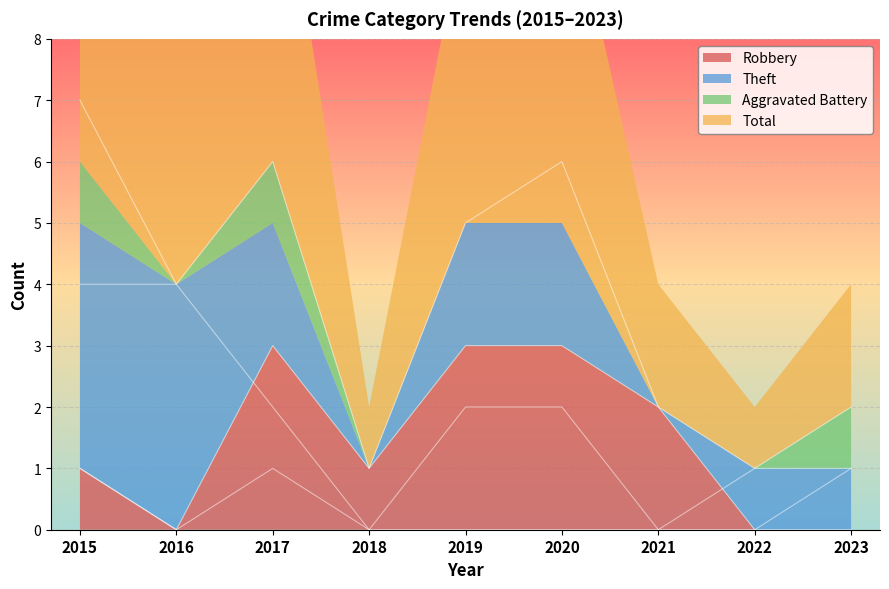

What is the value of the Total point at the 5th from the left?

5